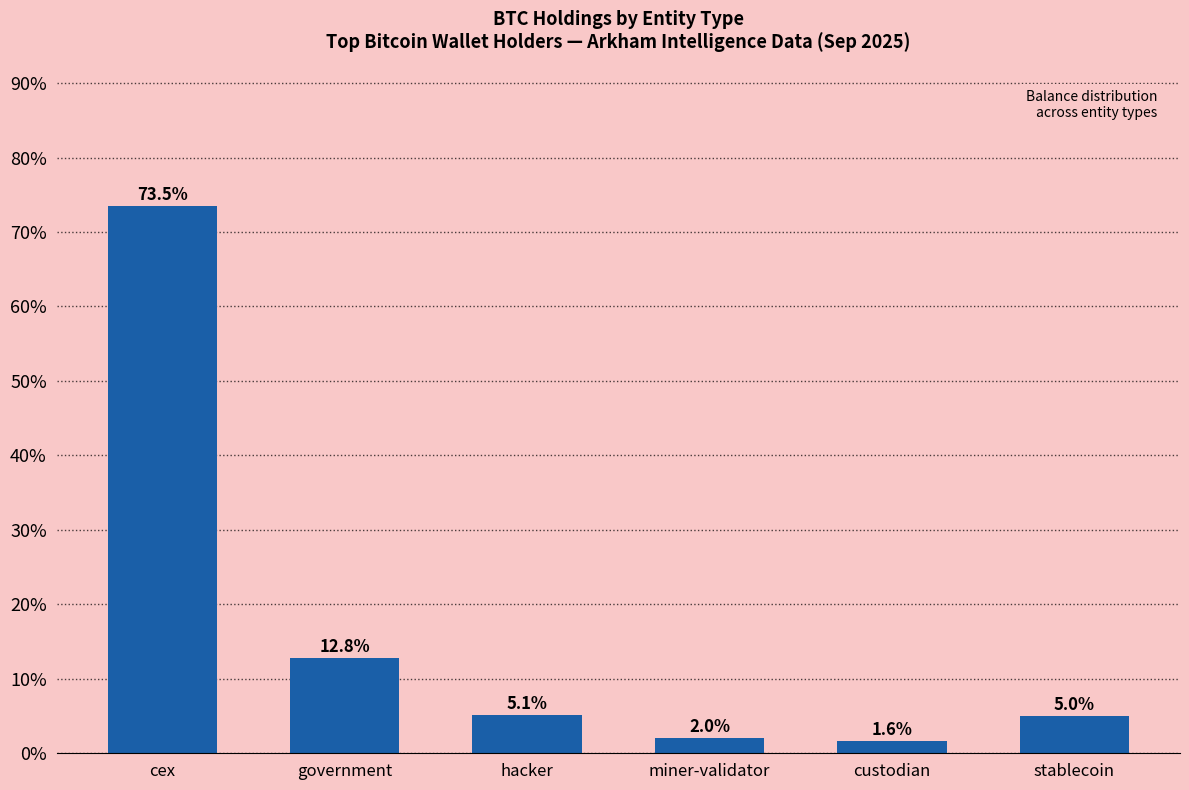

What is the ratio of the value at government to the value at custodian?

7.9